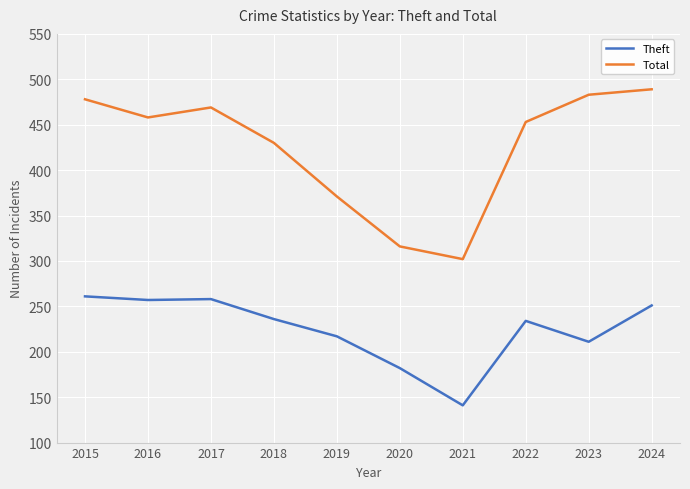

At which label does Total reach its peak?

2024